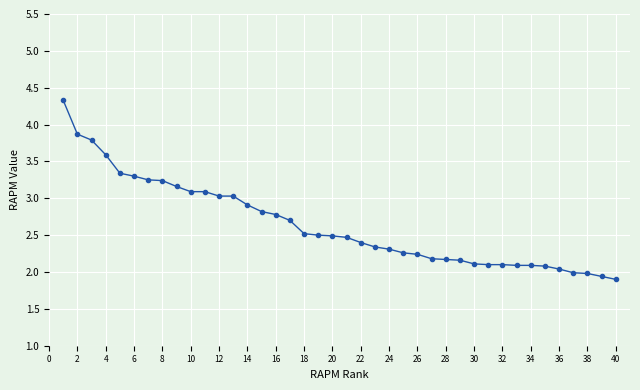

What is the difference between the second highest and minimum values?

2.0